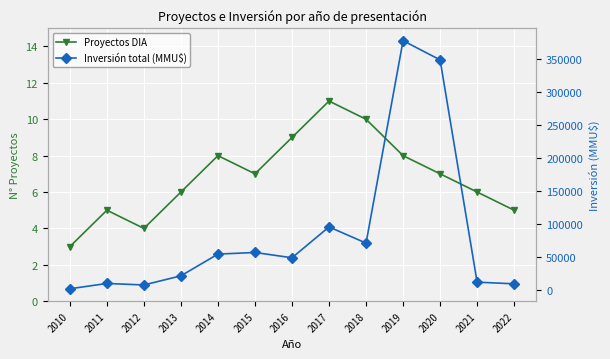

At 2017, list the series in order from largest to smallest.

Inversión total (MMU$), Proyectos DIA